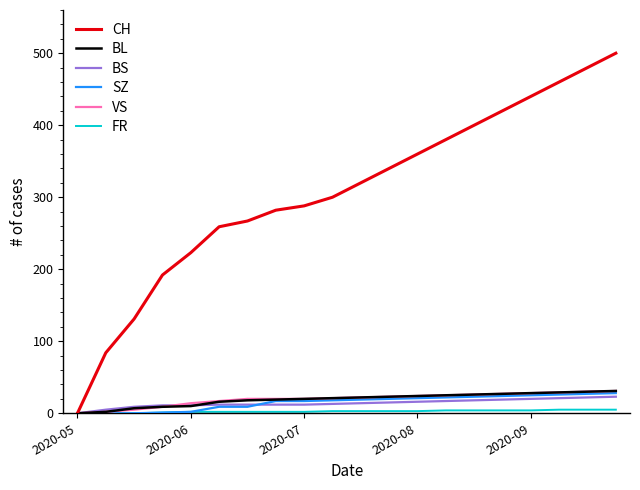

Which series has the widest spread of values?

CH